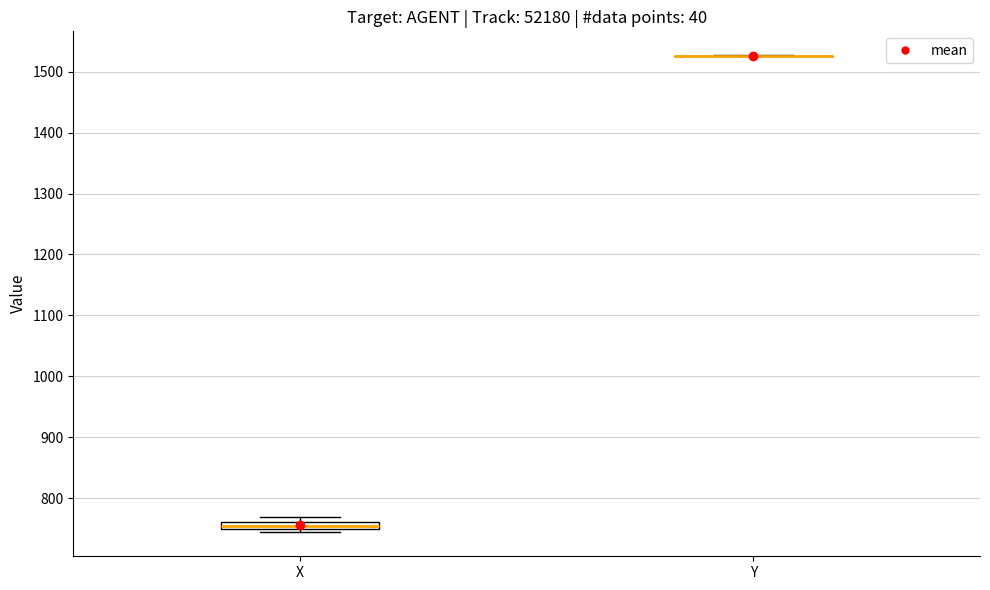

Comparing the boxes themselves (not the whiskers), which one is the tallest?

X